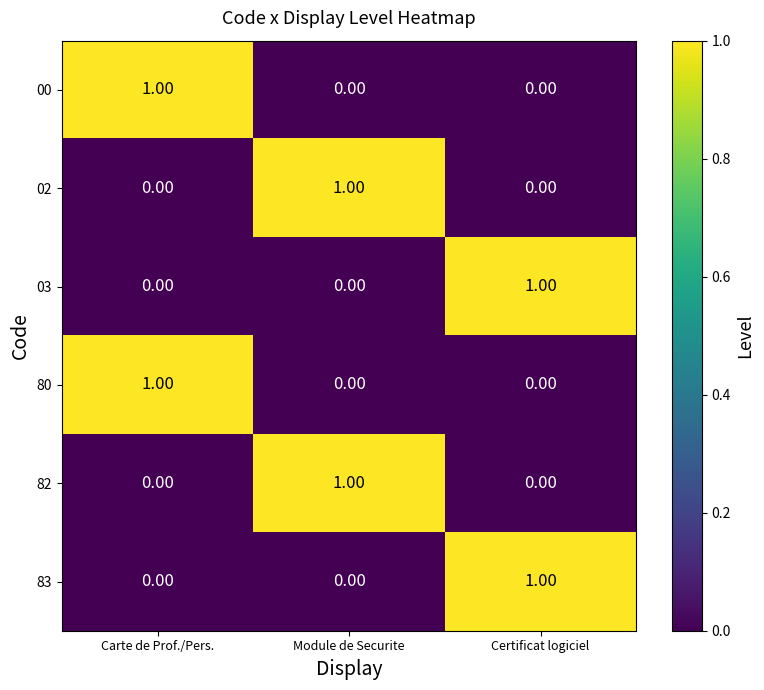

At how many categories does at least one series exceed 0?

3